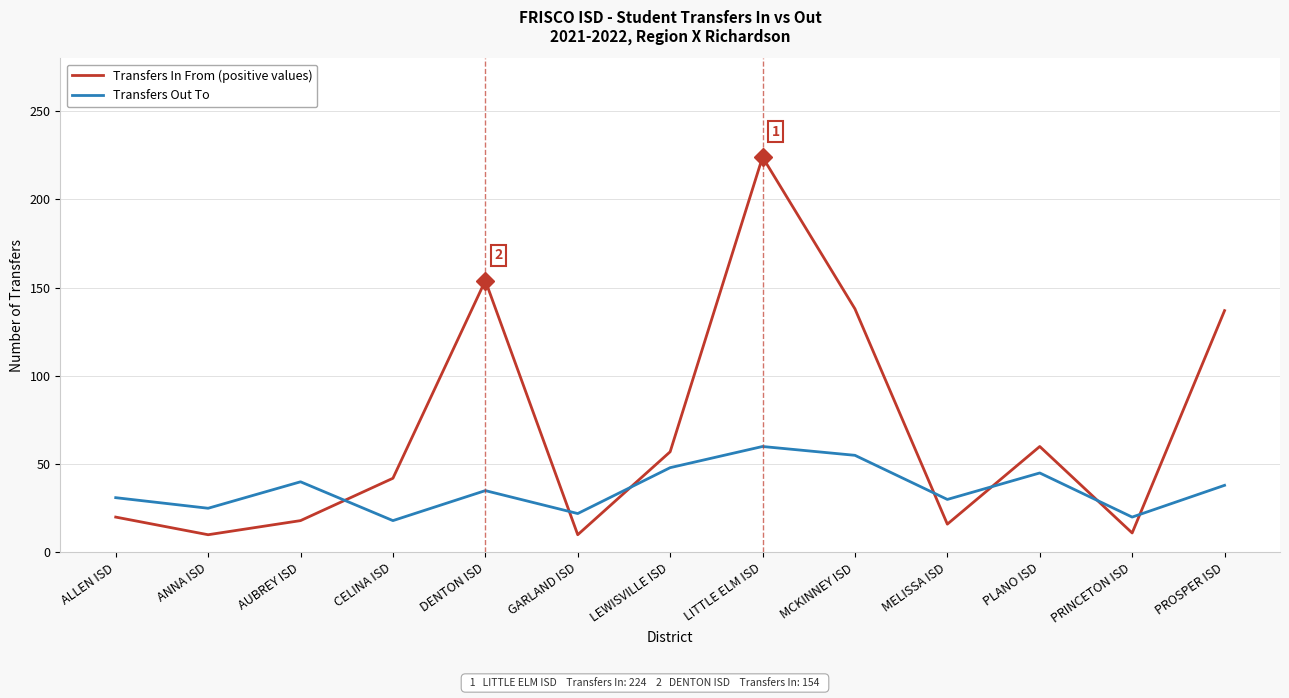

The Transfers In From (positive values) series shows 154 at DENTON ISD. True or false?

True